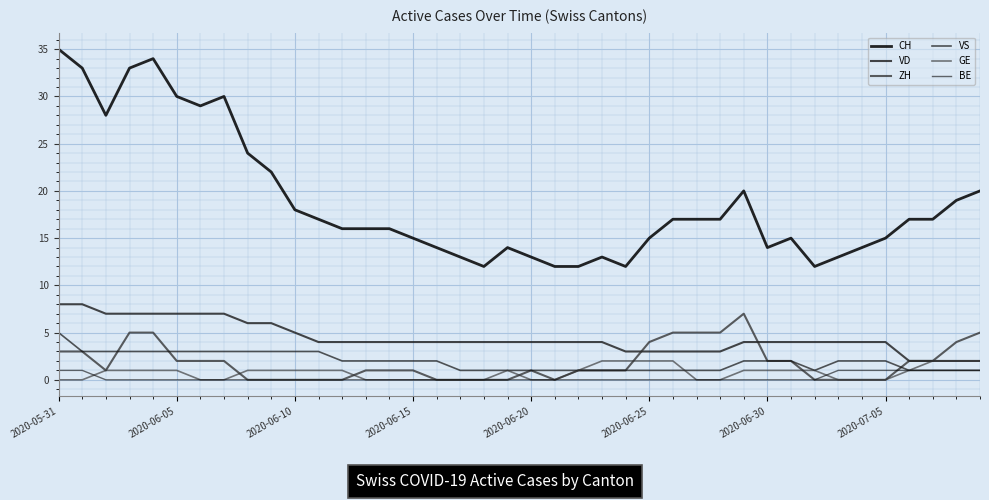

Does the chart display data point markers on the line(s)?

No